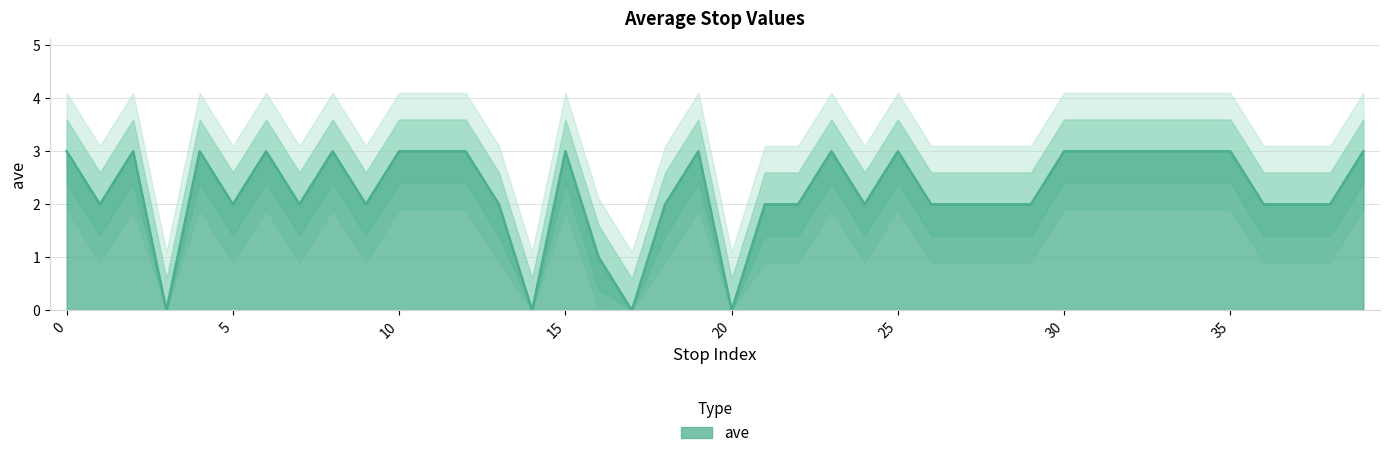

What is the greatest value displayed?

3